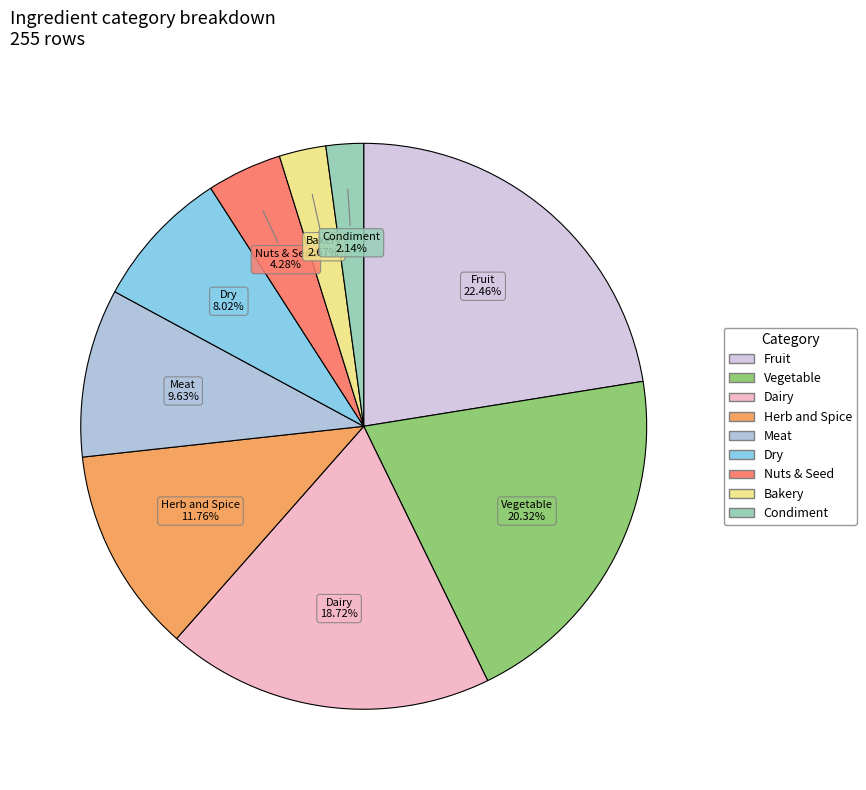

Is it true that Bakery is 3% of the pie?

True